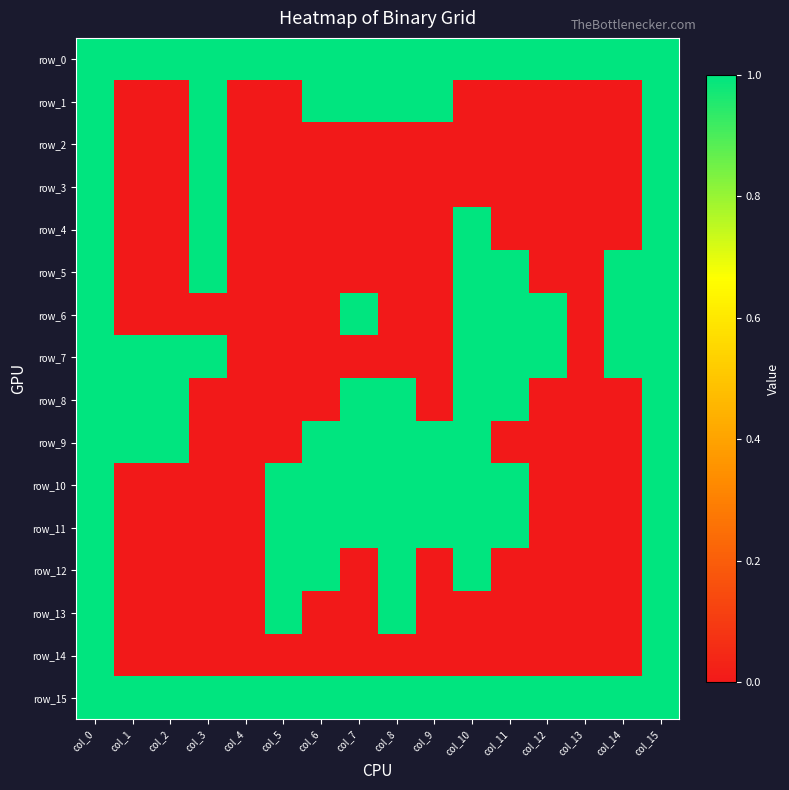

At which label is row_6 closest to 0?

col_1